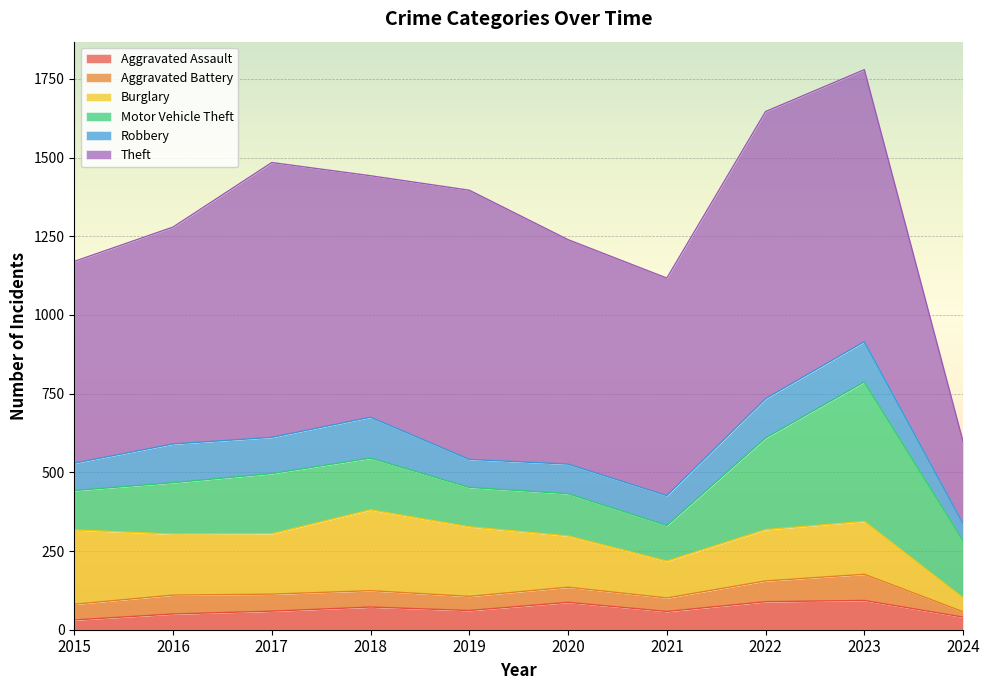

What is the total value across all series at 2017?

1484